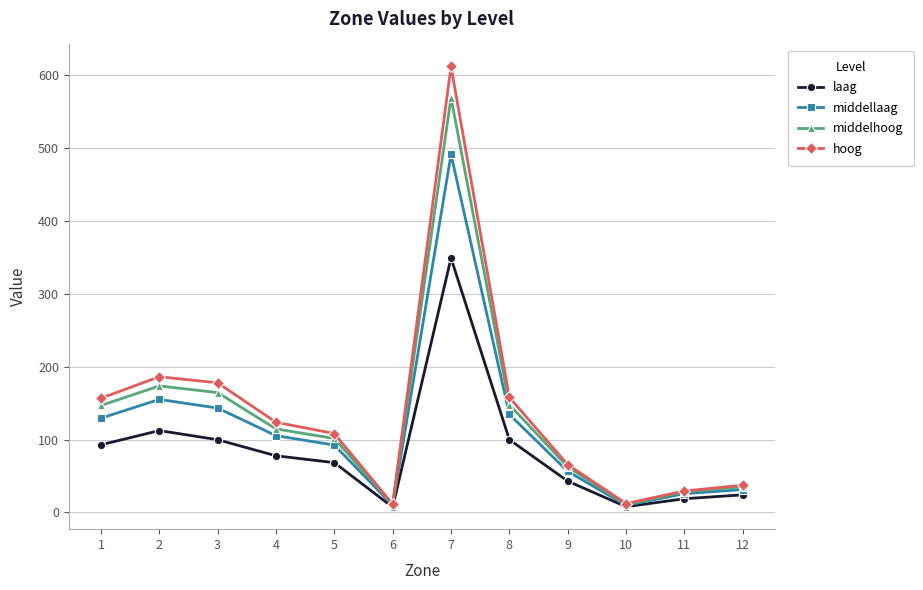

The value of laag at 5 is 68.4. True or false?

True